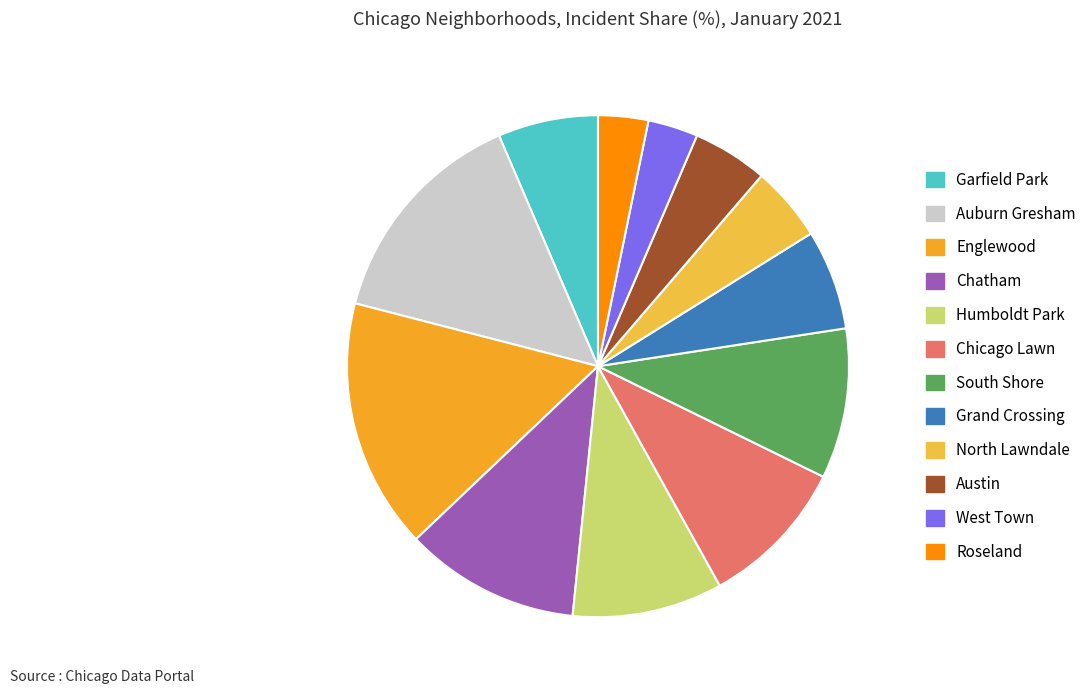

What is the total percentage of Austin and Englewood?

21.0%